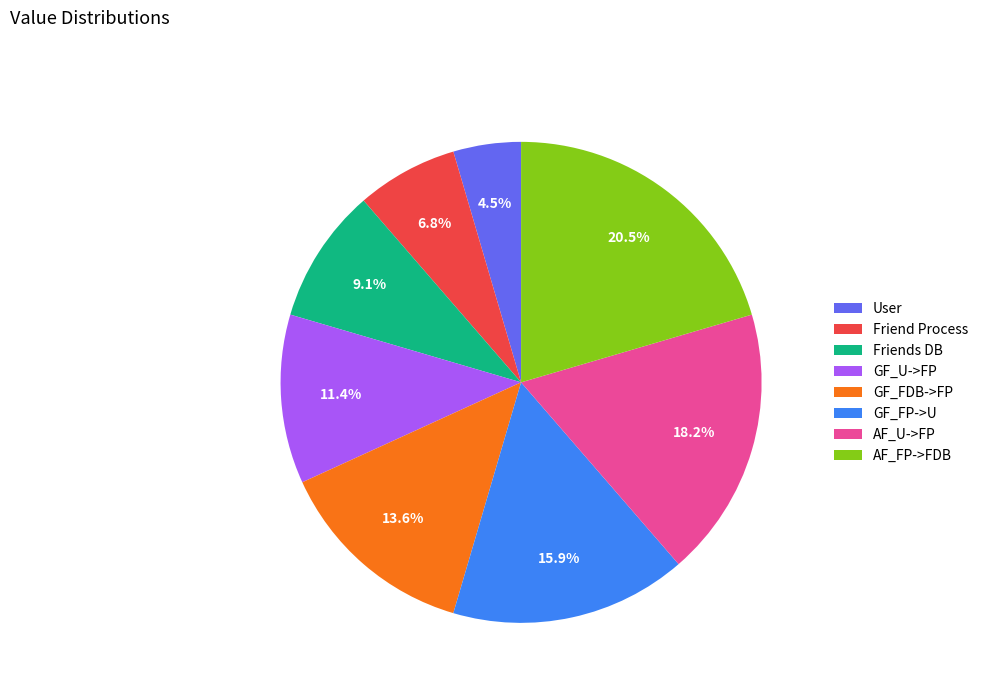

How many segments does this pie chart have?

8